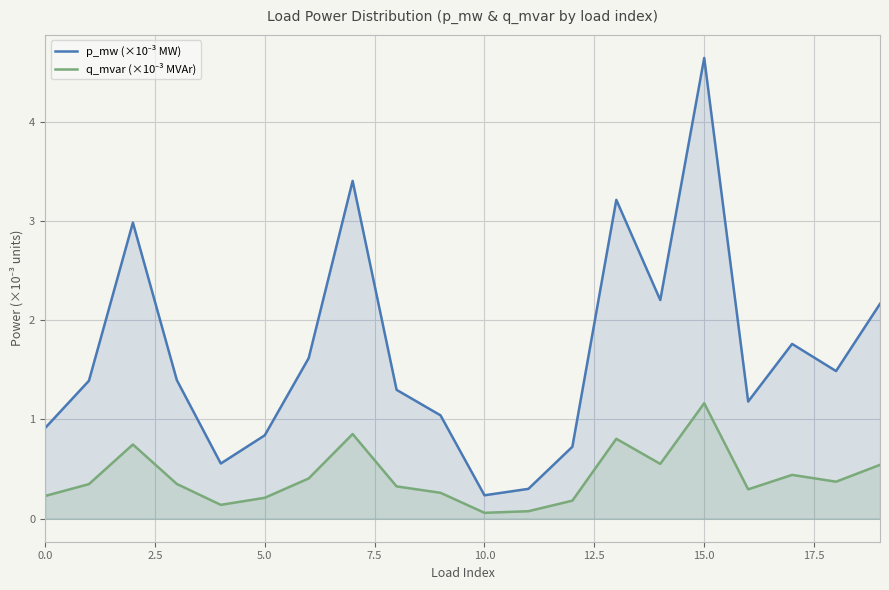

How many series are shown in this chart?

2